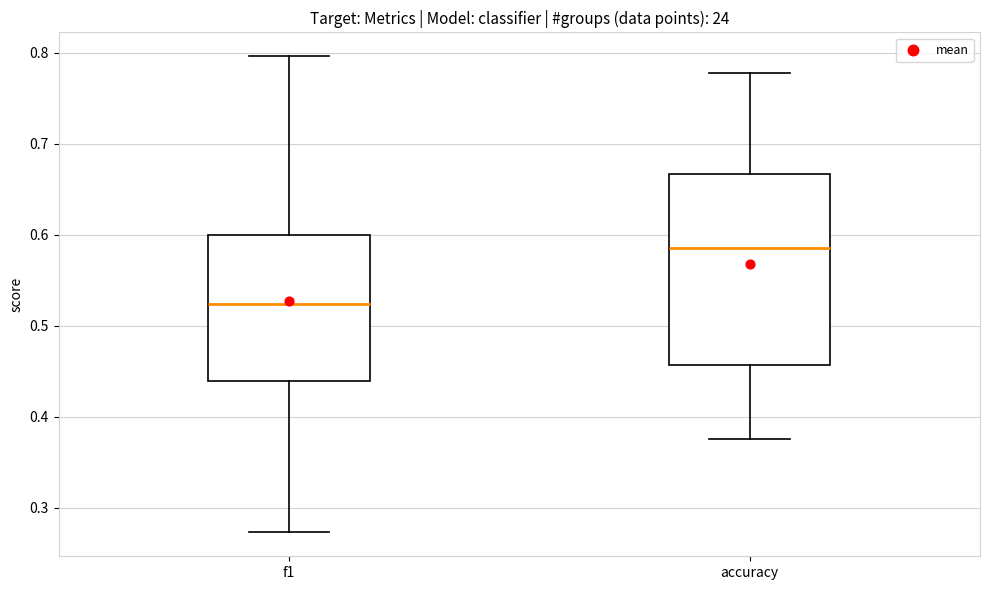

Which box's median line is the highest?

accuracy